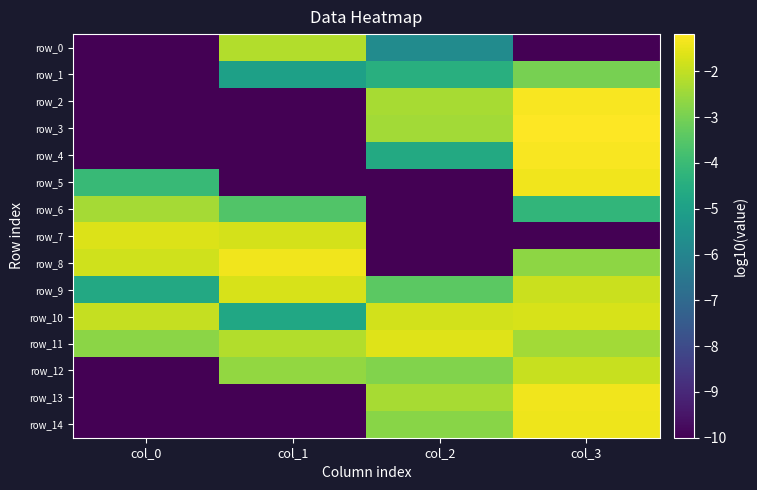

Which series has the largest range (max minus min)?

row_3